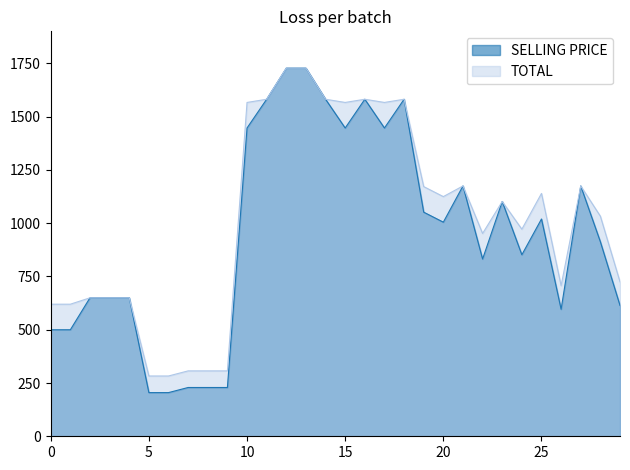

How many values in the SELLING PRICE series exceed 1005?

14